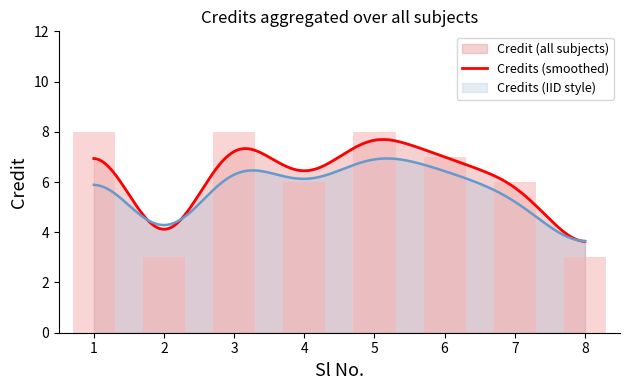

Rank the categories by value from lowest to highest.

2, 8, 4, 7, 6, 1, 3, 5